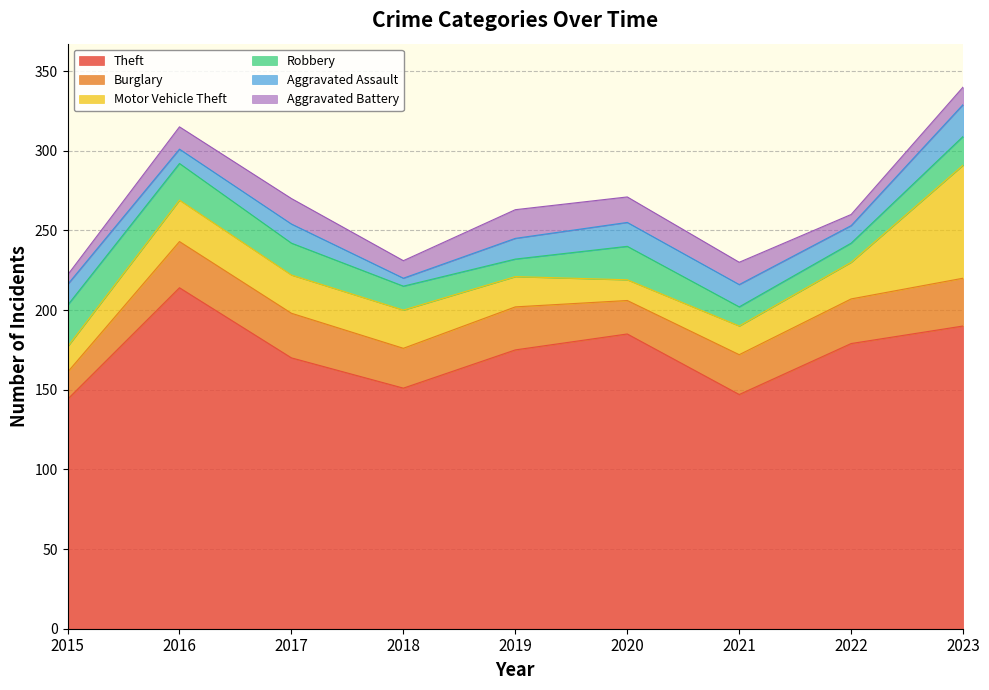

What is the smallest value displayed?

5